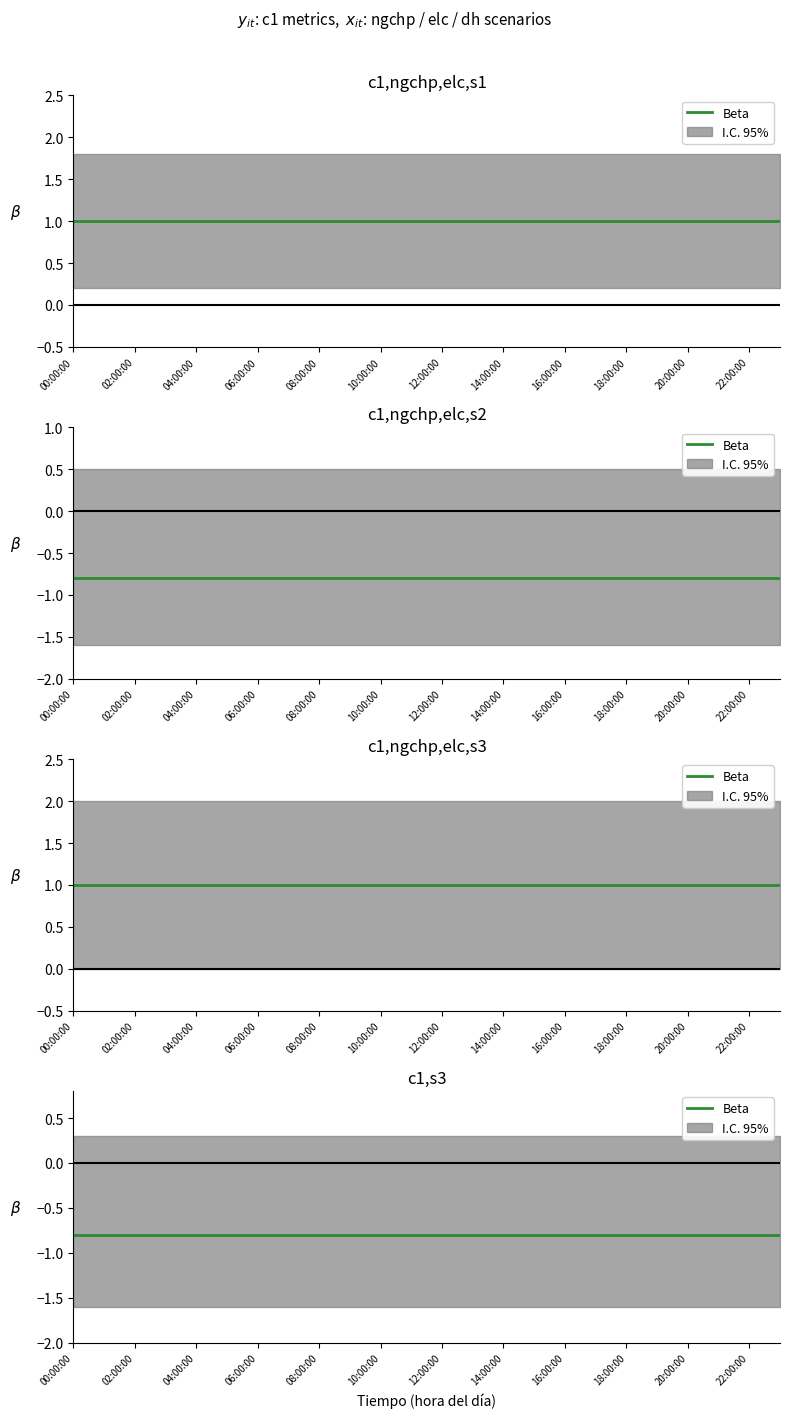

True or false: c1,s3 and c1,ngchp,elc,s2 cross at least once.

False